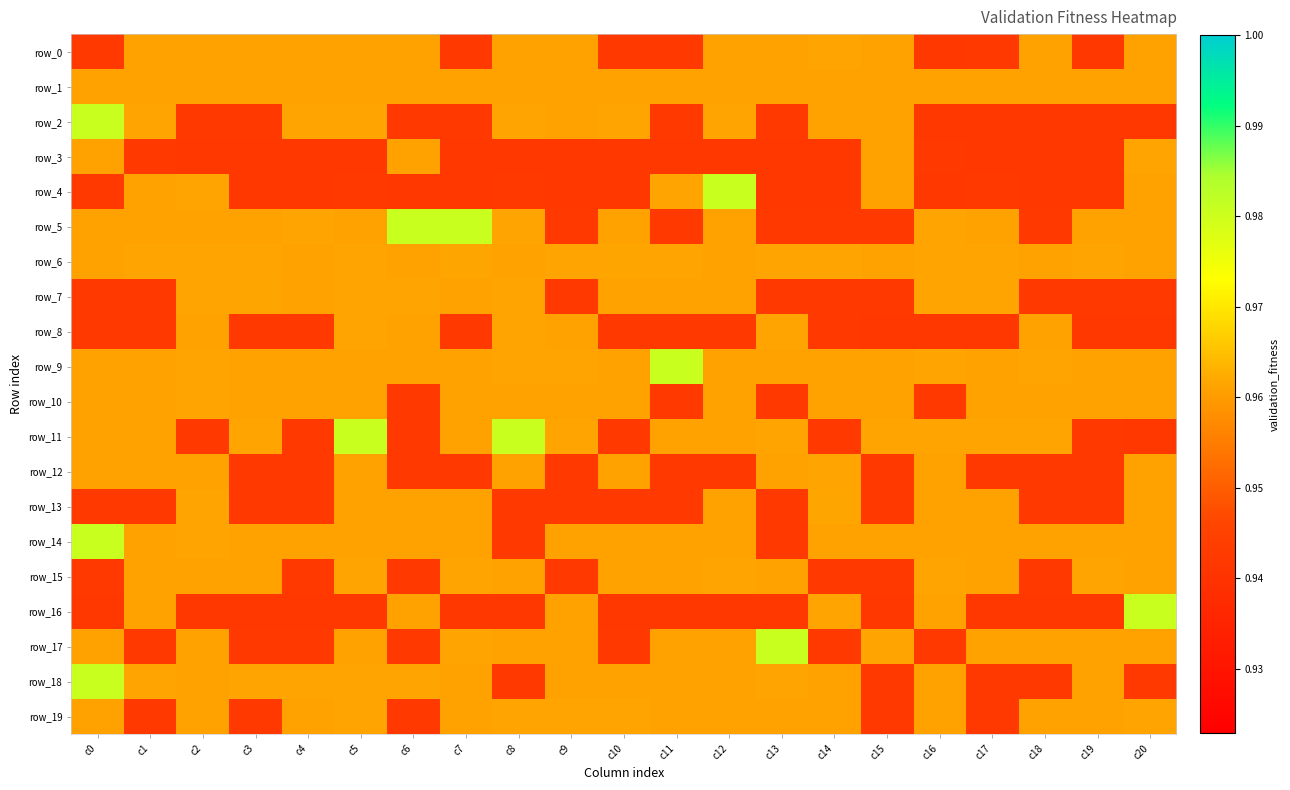

Reading left to right, extract all data points from this chart.

row_0: 0.9	1.0	1.0	1.0	1.0	1.0	1.0	0.9	1.0	1.0	0.9	0.9	1.0	1.0	1.0	1.0	0.9	0.9	1.0	0.9	1.0
row_1: 1.0	1.0	1.0	1.0	1.0	1.0	1.0	1.0	1.0	1.0	1.0	1.0	1.0	1.0	1.0	1.0	1.0	1.0	1.0	1.0	1.0
row_2: 1.0	1.0	0.9	0.9	1.0	1.0	0.9	0.9	1.0	1.0	1.0	0.9	1.0	0.9	1.0	1.0	0.9	0.9	0.9	0.9	0.9
row_3: 1.0	0.9	0.9	0.9	0.9	0.9	1.0	0.9	0.9	0.9	0.9	0.9	0.9	0.9	0.9	1.0	0.9	0.9	0.9	0.9	1.0
row_4: 0.9	1.0	1.0	0.9	0.9	0.9	0.9	0.9	0.9	0.9	0.9	1.0	1.0	0.9	0.9	1.0	0.9	0.9	0.9	0.9	1.0
row_5: 1.0	1.0	1.0	1.0	1.0	1.0	1.0	1.0	1.0	0.9	1.0	0.9	1.0	0.9	0.9	0.9	1.0	1.0	0.9	1.0	1.0
row_6: 1.0	1.0	1.0	1.0	1.0	1.0	1.0	1.0	1.0	1.0	1.0	1.0	1.0	1.0	1.0	1.0	1.0	1.0	1.0	1.0	1.0
row_7: 0.9	0.9	1.0	1.0	1.0	1.0	1.0	1.0	1.0	0.9	1.0	1.0	1.0	0.9	0.9	0.9	1.0	1.0	0.9	0.9	0.9
row_8: 0.9	0.9	1.0	0.9	0.9	1.0	1.0	0.9	1.0	1.0	0.9	0.9	0.9	1.0	0.9	0.9	0.9	0.9	1.0	0.9	0.9
row_9: 1.0	1.0	1.0	1.0	1.0	1.0	1.0	1.0	1.0	1.0	1.0	1.0	1.0	1.0	1.0	1.0	1.0	1.0	1.0	1.0	1.0
row_10: 1.0	1.0	1.0	1.0	1.0	1.0	0.9	1.0	1.0	1.0	1.0	0.9	1.0	0.9	1.0	1.0	0.9	1.0	1.0	1.0	1.0
row_11: 1.0	1.0	0.9	1.0	0.9	1.0	0.9	1.0	1.0	1.0	0.9	1.0	1.0	1.0	0.9	1.0	1.0	1.0	1.0	0.9	0.9
row_12: 1.0	1.0	1.0	0.9	0.9	1.0	0.9	0.9	1.0	0.9	1.0	0.9	0.9	1.0	1.0	0.9	1.0	0.9	0.9	0.9	1.0
row_13: 0.9	0.9	1.0	0.9	0.9	1.0	1.0	1.0	0.9	0.9	0.9	0.9	1.0	0.9	1.0	0.9	1.0	1.0	0.9	0.9	1.0
row_14: 1.0	1.0	1.0	1.0	1.0	1.0	1.0	1.0	0.9	1.0	1.0	1.0	1.0	0.9	1.0	1.0	1.0	1.0	1.0	1.0	1.0
row_15: 0.9	1.0	1.0	1.0	0.9	1.0	0.9	1.0	1.0	0.9	1.0	1.0	1.0	1.0	0.9	0.9	1.0	1.0	0.9	1.0	1.0
row_16: 0.9	1.0	0.9	0.9	0.9	0.9	1.0	0.9	0.9	1.0	0.9	0.9	0.9	0.9	1.0	0.9	1.0	0.9	0.9	0.9	1.0
row_17: 1.0	0.9	1.0	0.9	0.9	1.0	0.9	1.0	1.0	1.0	0.9	1.0	1.0	1.0	0.9	1.0	0.9	1.0	1.0	1.0	1.0
row_18: 1.0	1.0	1.0	1.0	1.0	1.0	1.0	1.0	0.9	1.0	1.0	1.0	1.0	1.0	1.0	0.9	1.0	0.9	0.9	1.0	0.9
row_19: 1.0	0.9	1.0	0.9	1.0	1.0	0.9	1.0	1.0	1.0	1.0	1.0	1.0	1.0	1.0	0.9	1.0	0.9	1.0	1.0	1.0